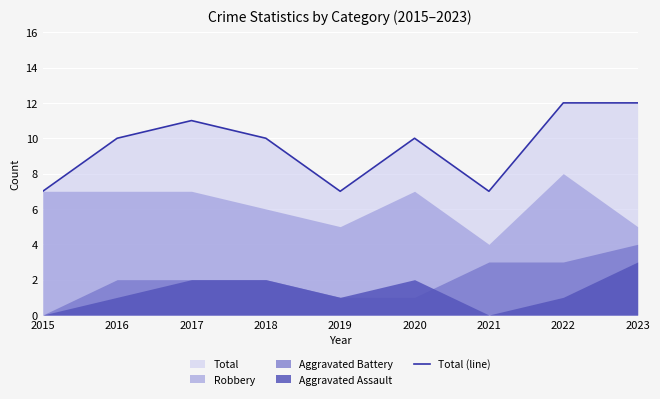

Reading right to left, extract all data points from this chart.

2023=12	2022=12	2021=7	2020=10	2019=7	2018=10	2017=11	2016=10	2015=7